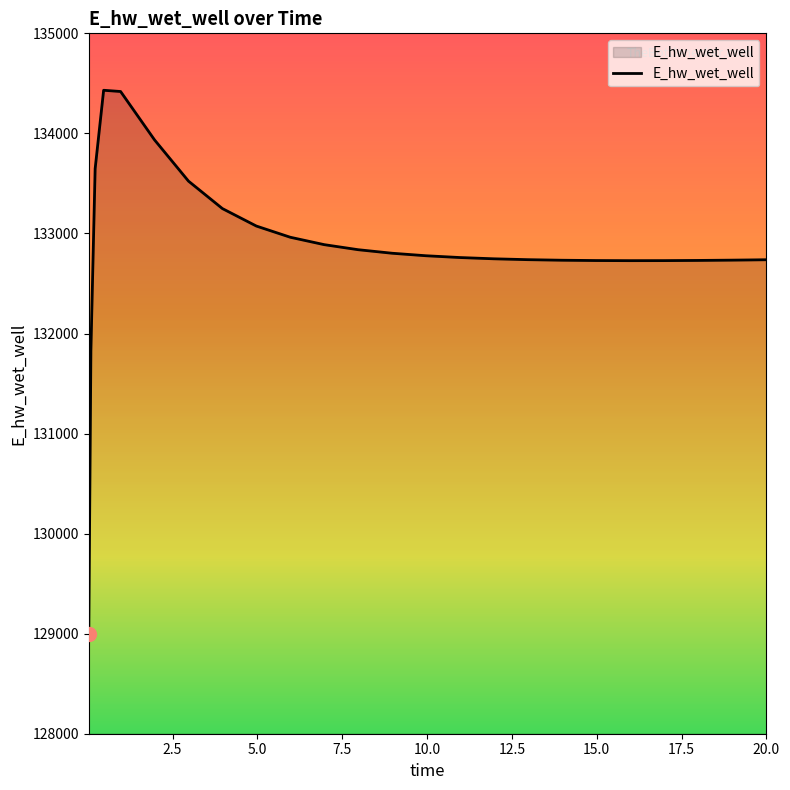

What is the maximum value shown in the chart?

134431.0